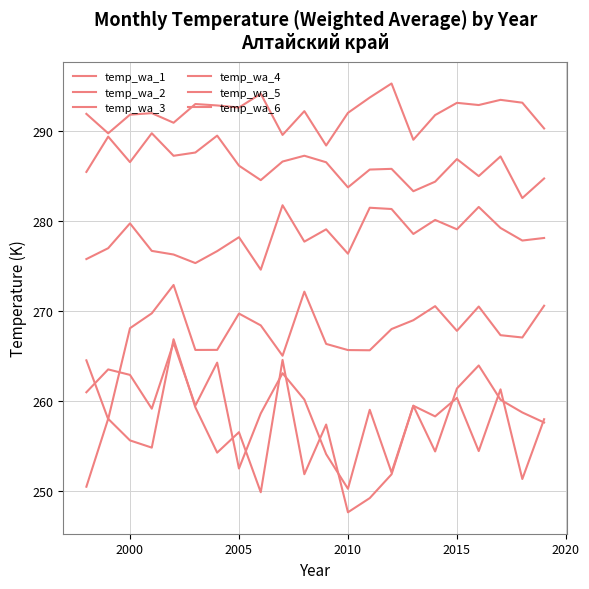

How many lines are shown in the chart?

6